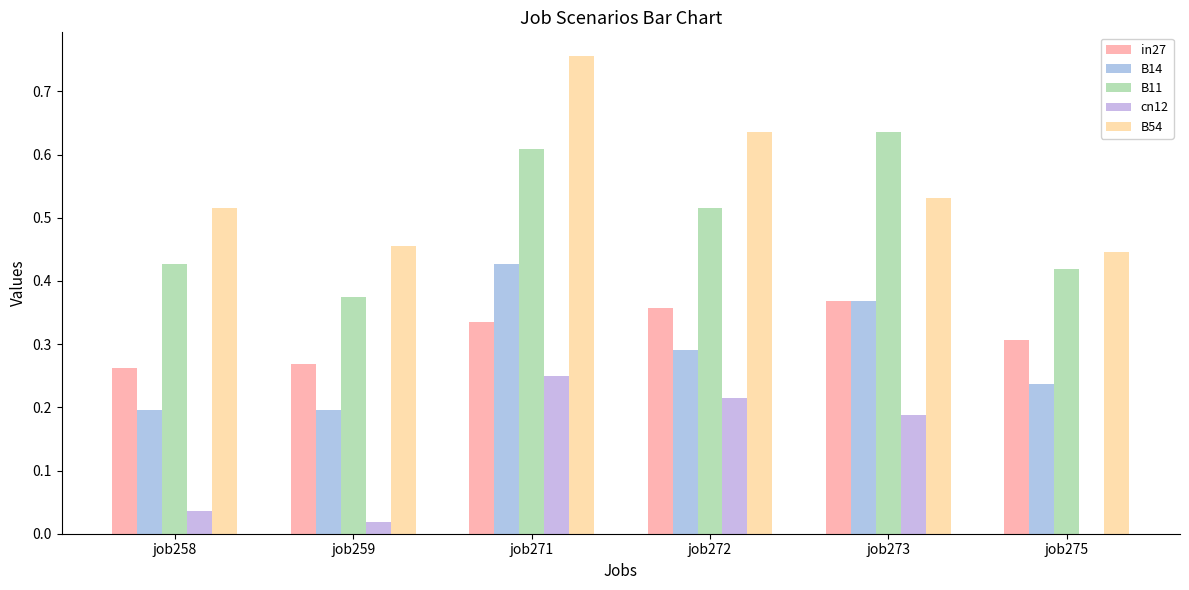

Count the number of categories in the chart.

6